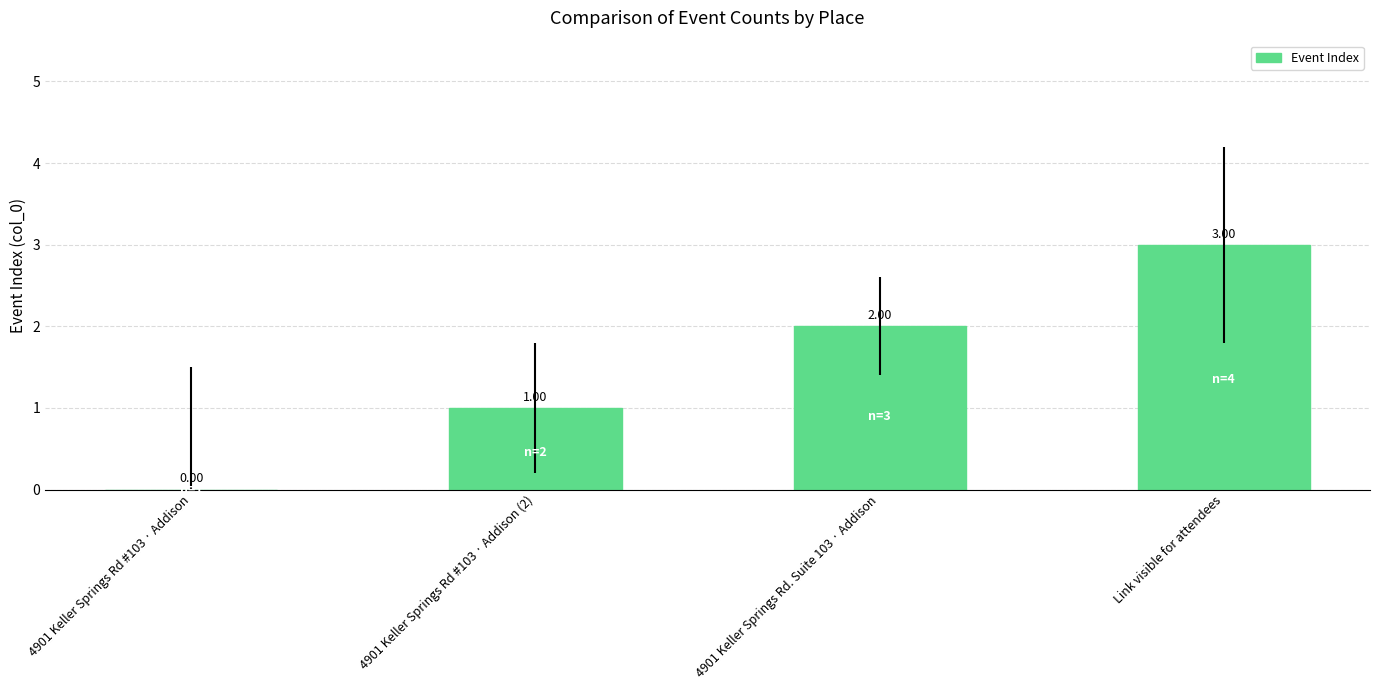

What is the sum of the values at 4901 Keller Springs Rd #103 · Addison and Link visible for attendees?

3